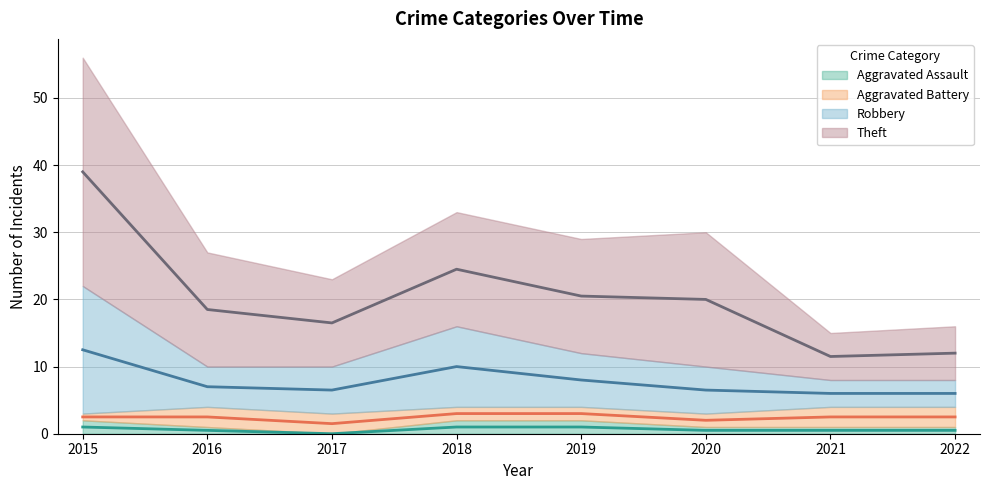

Does the chart have visible grid lines?

Yes